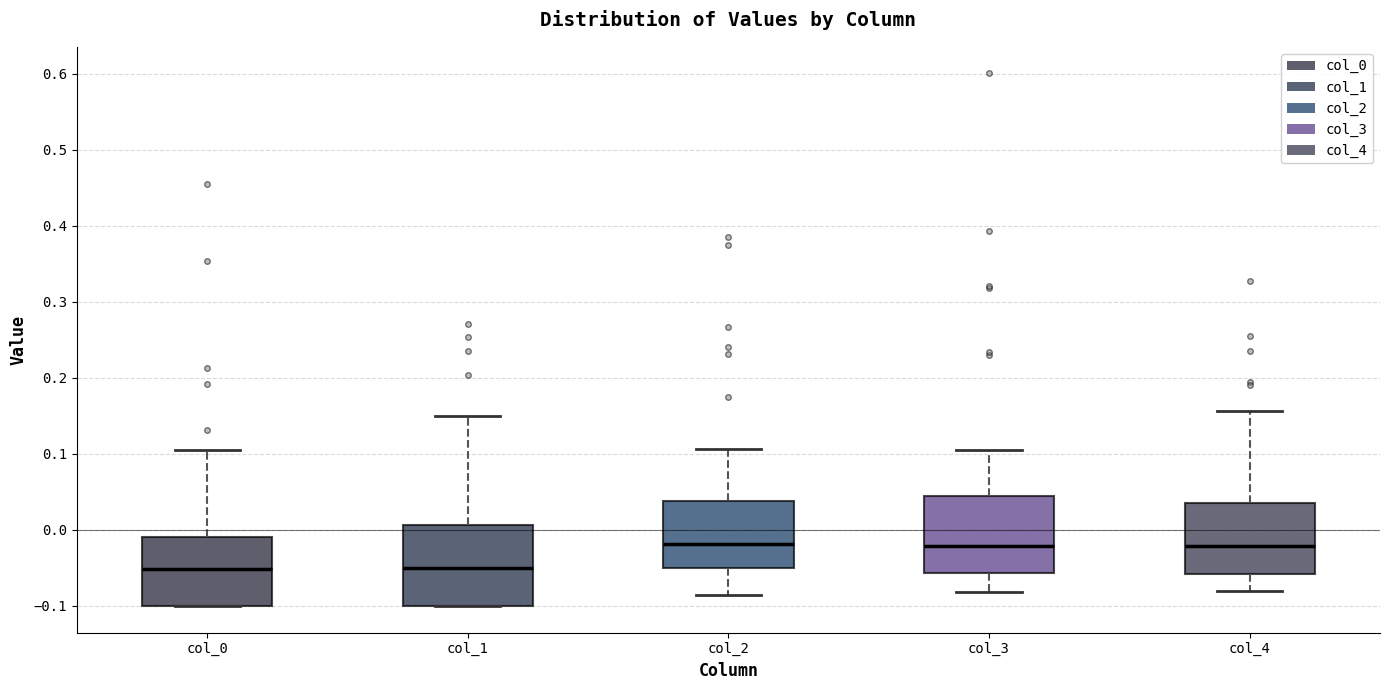

Reading left to right, read every box against the y-axis: the position of its median line, the range the box covers, and the ends of its whiskers. The values are not printed on the chart, so give them approximately, as read against the axis.

col_0: median -0.05, box -0.10 to -0.01, whiskers -0.10 to 0.11
col_1: median -0.05, box -0.10 to 0.01, whiskers -0.10 to 0.15
col_2: median -0.02, box -0.05 to 0.04, whiskers -0.09 to 0.11
col_3: median -0.02, box -0.06 to 0.04, whiskers -0.08 to 0.11
col_4: median -0.02, box -0.06 to 0.04, whiskers -0.08 to 0.16